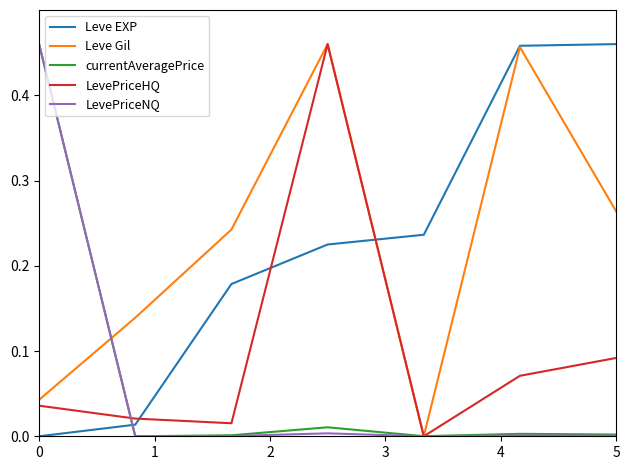

Between which two adjacent categories do Leve EXP and LevePriceHQ first intersect?

1 and 2